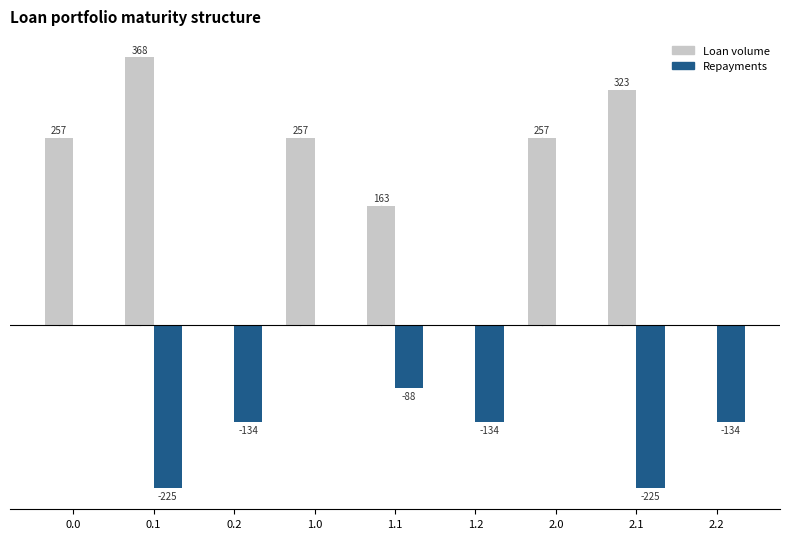

Is the value of Repayments at 2.0 greater than the value of Loan volume at 1.0?

No